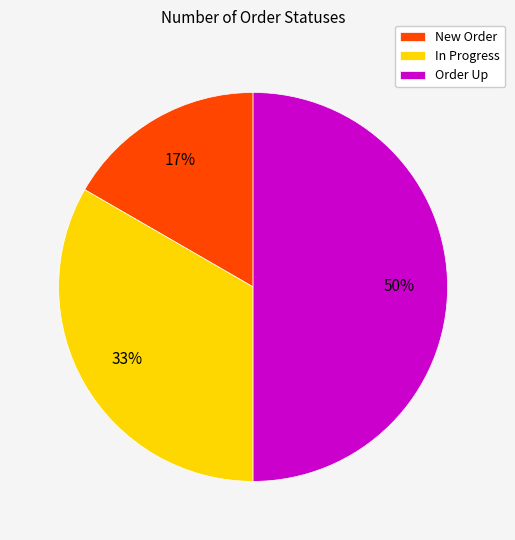

Which category has the biggest portion of the pie?

Order Up